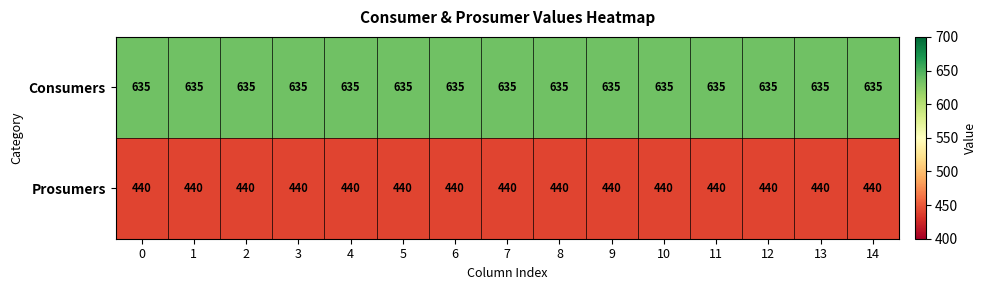

At how many categories does at least one series exceed 499?

15